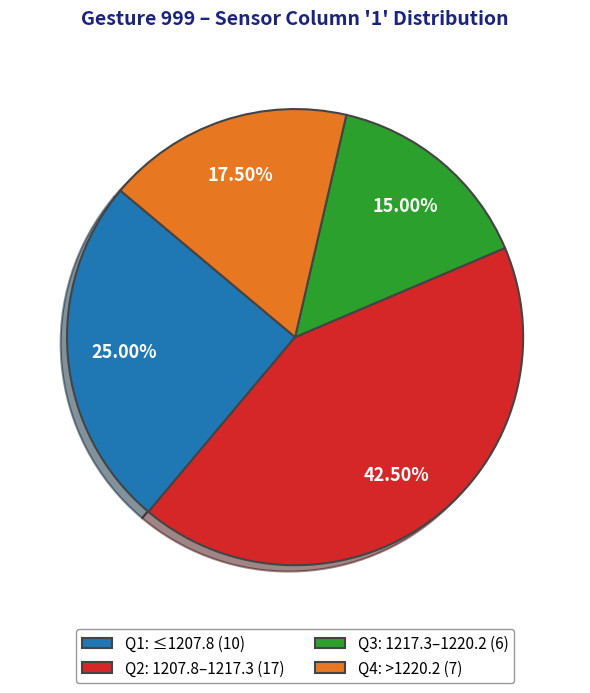

Is there a majority slice in this chart?

No